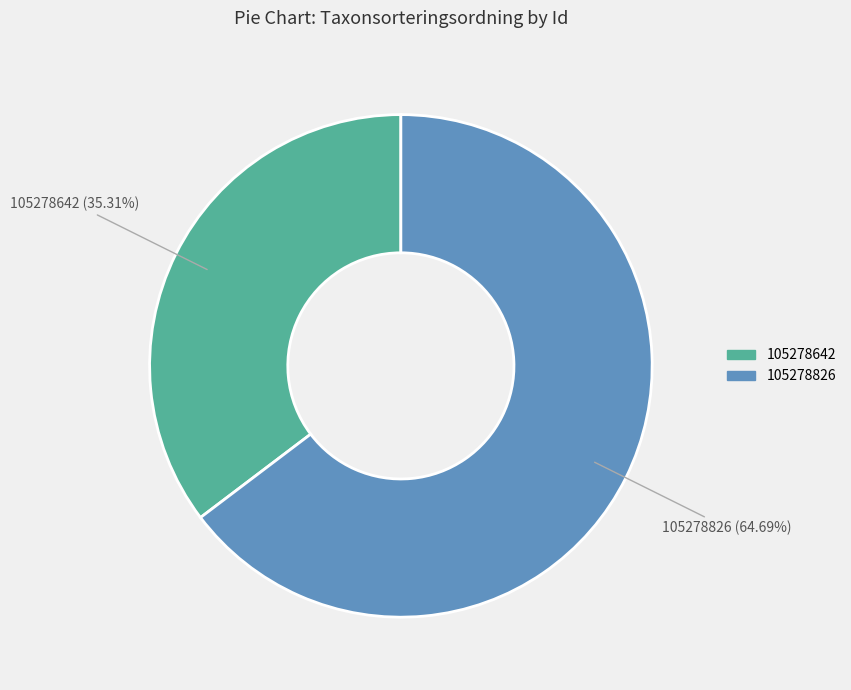

What is the largest slice in the pie chart?

105278826